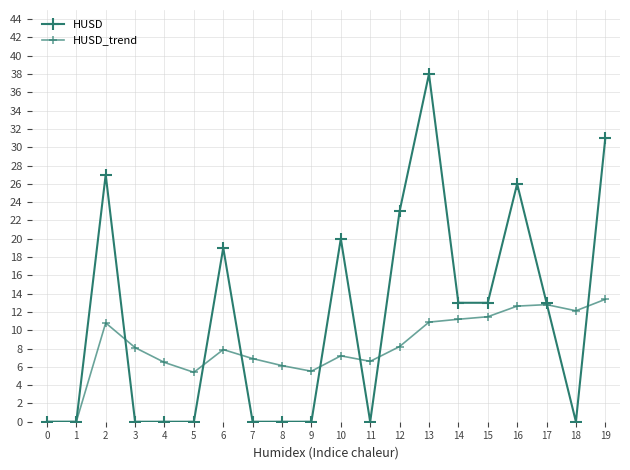

Reading left to right, what are all the values shown in this chart?

HUSD: 0=0.0	1=0.0	2=27.0	3=0.0	4=0.0	5=0.0	6=19.0	7=0.0	8=0.0	9=0.0	10=20.0	11=0.0	12=23.0	13=38.0	14=13.0	15=13.0	16=26.0	17=13.0	18=0.0	19=31.0
HUSD_trend: 0=0.0	1=0.0	2=10.8	3=8.1	4=6.5	5=5.4	6=7.9	7=6.9	8=6.1	9=5.5	10=7.2	11=6.6	12=8.2	13=10.9	14=11.2	15=11.5	16=12.6	17=12.8	18=12.1	19=13.4